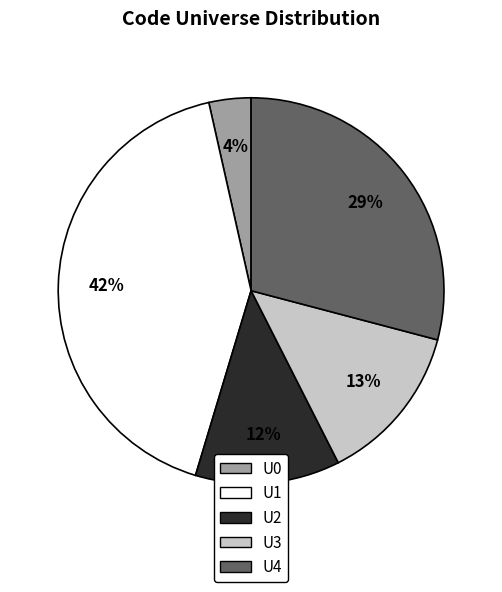

Does any single category account for the majority?

No